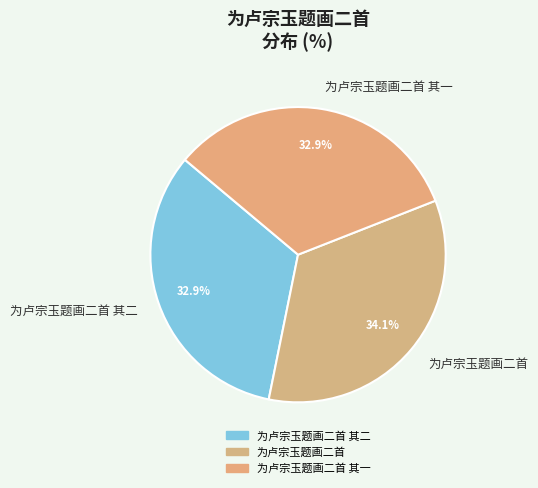

Which slice is the largest?

为卢宗玉题画二首